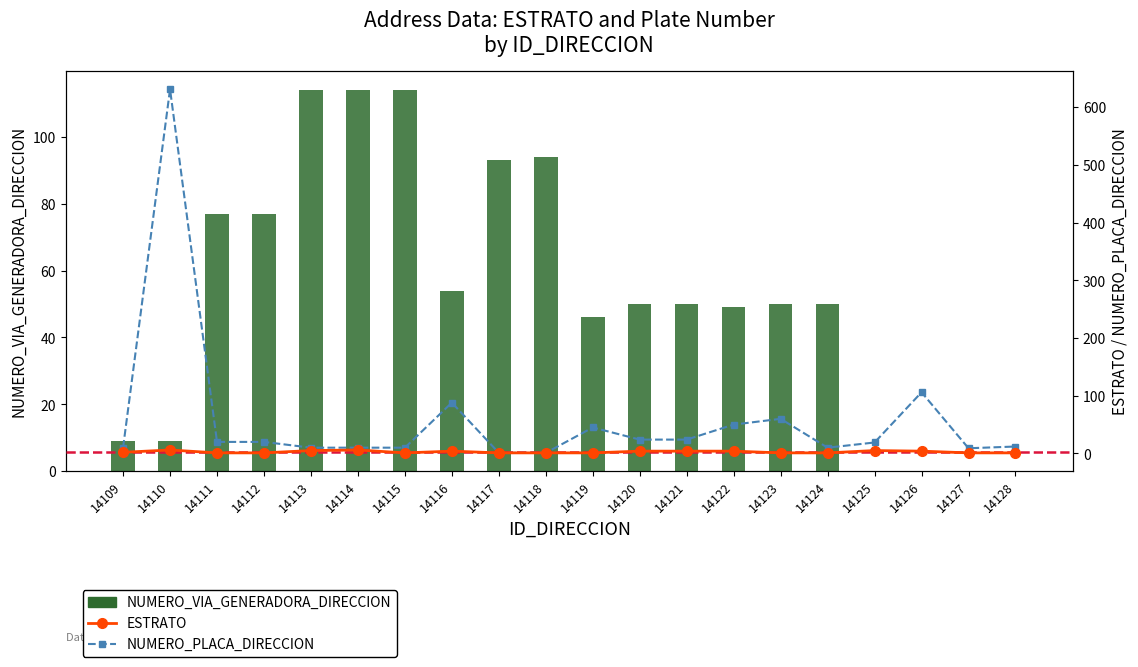

Where is ESTRATO nearest to the value 3?

14109